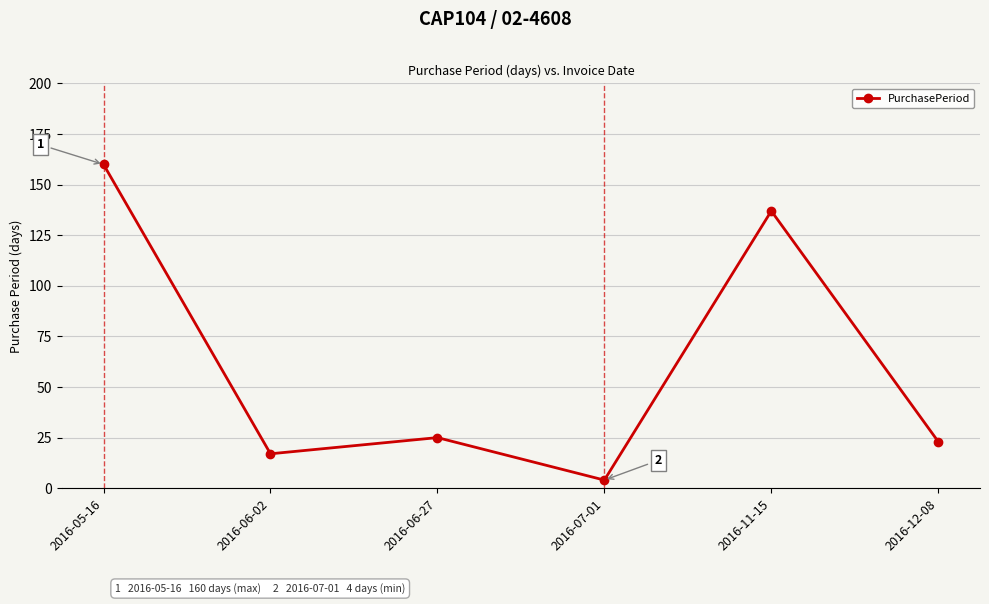

Where does the data first go above 25?

2016-05-16